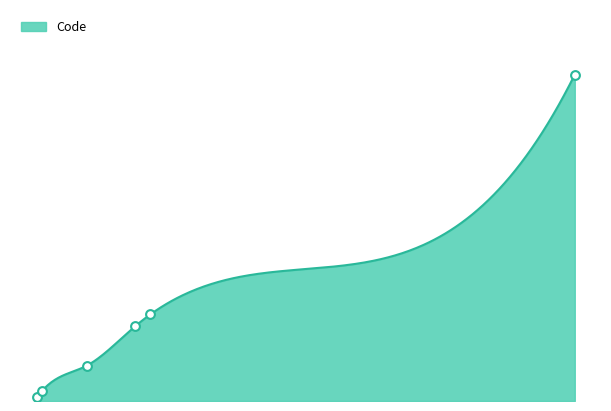

What is the change in value from functions.php to acp_icons.php?

-2173